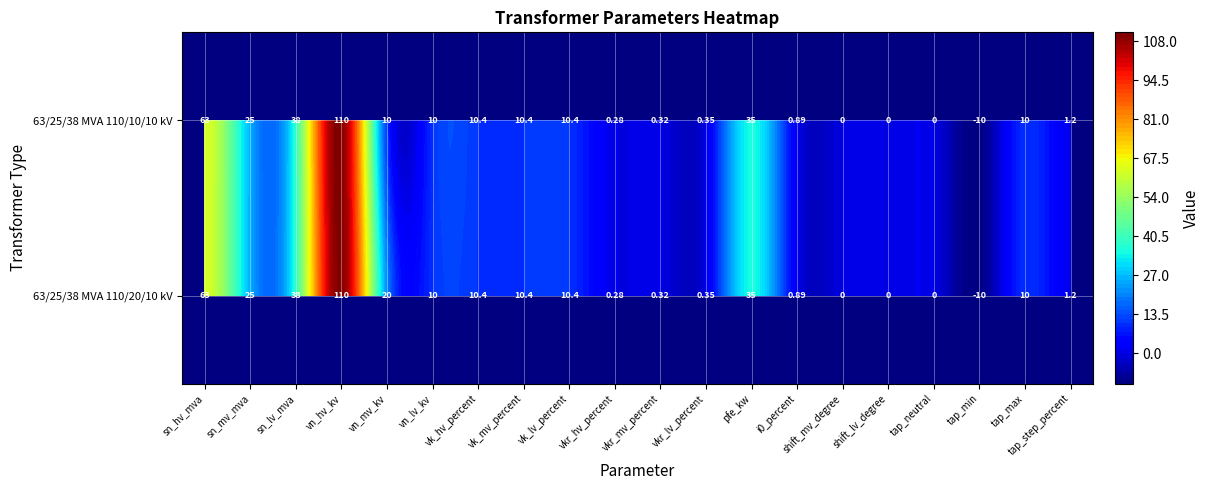

At which label is 63/25/38 MVA 110/10/10 kV closest to 50?

sn_lv_mva